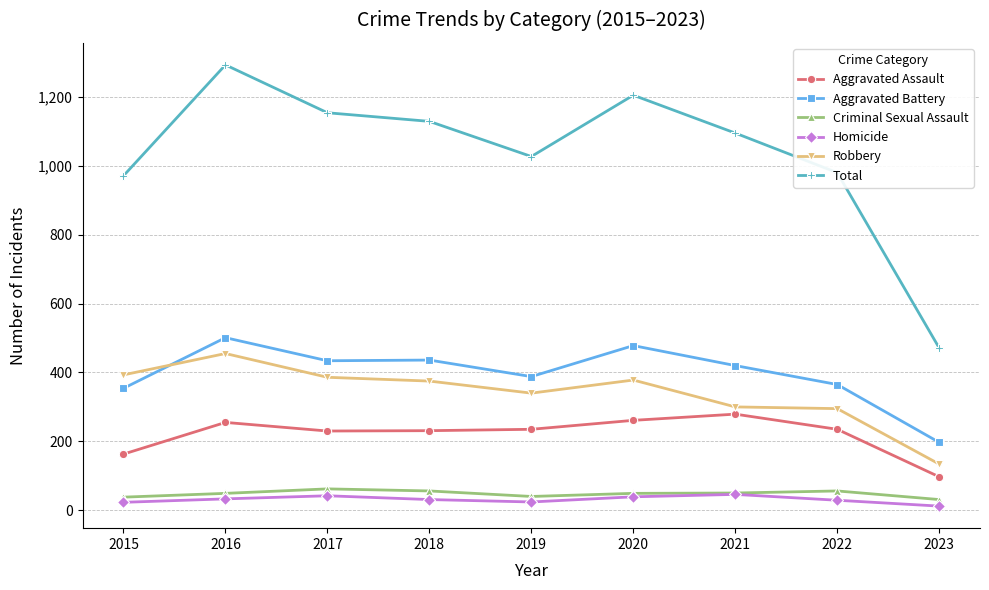

The value of Criminal Sexual Assault at 2022 is 56. True or false?

True